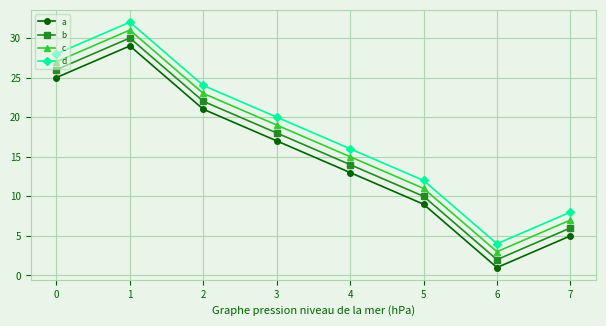

True or false: c and d intersect in this chart.

False